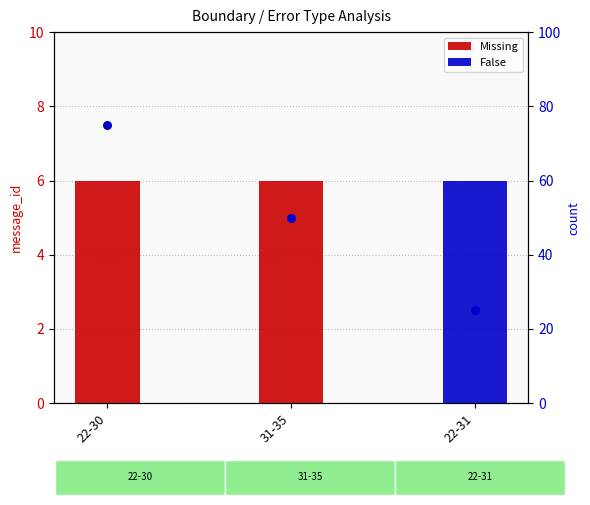

Which series has the largest Y range (max minus min)?

Missing (rank)